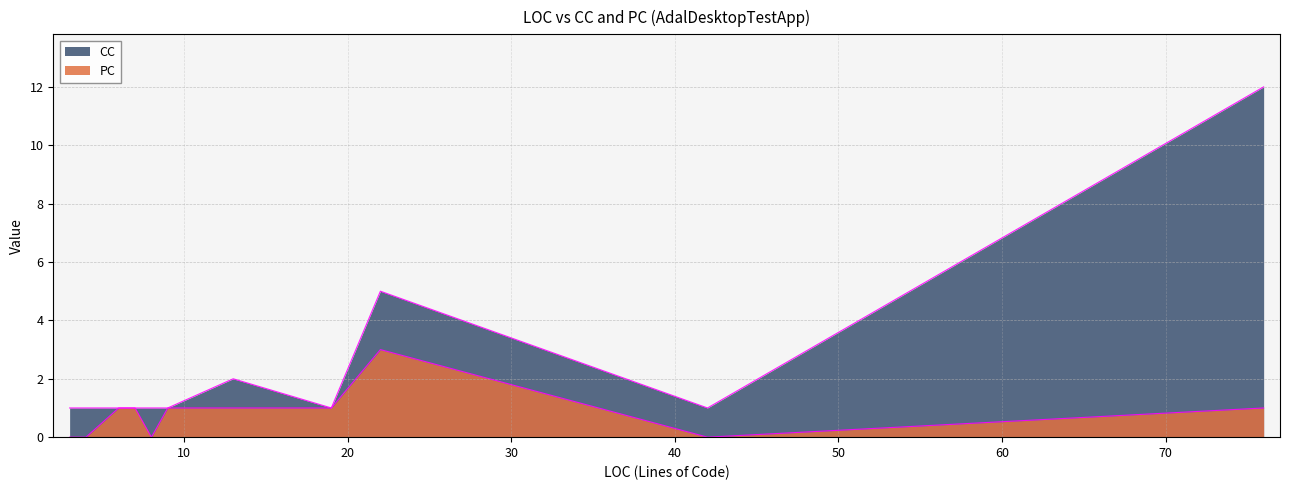

What is the difference between the PC values at 13 and 8?

1